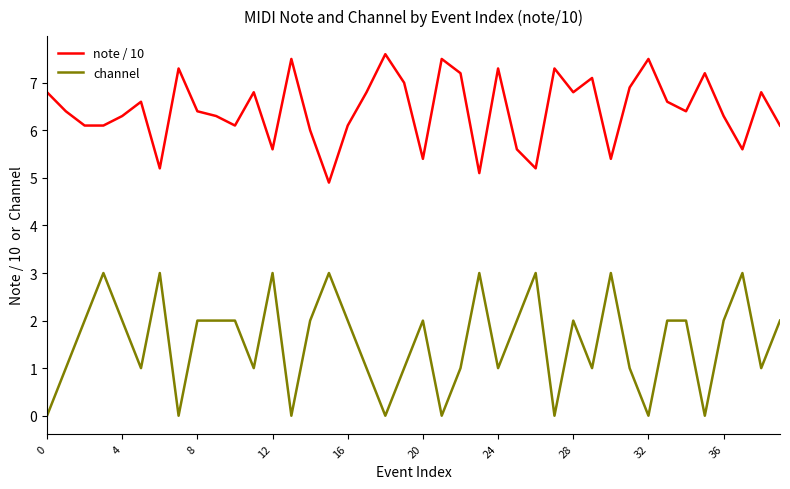

In channel, how many points are lower than both neighbors (excluding endpoints)?

12